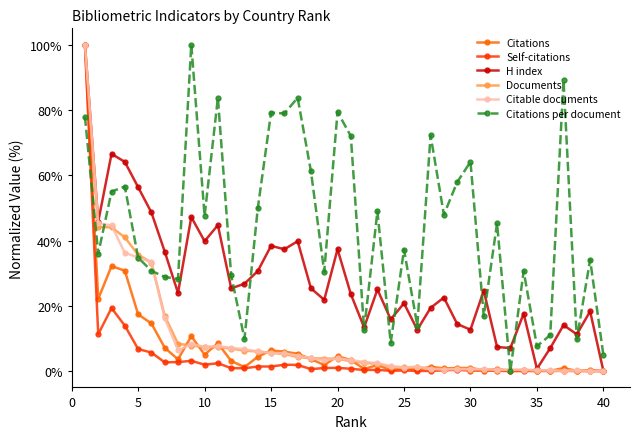

What is the value of the Self-citations point at the 1st from the left?

100.0